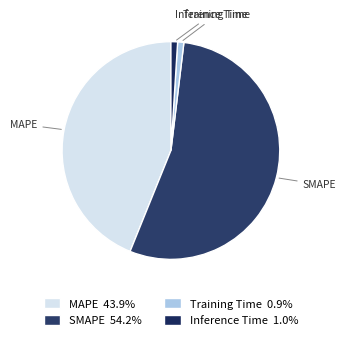

Is there any slice that represents more than half of the pie?

Yes